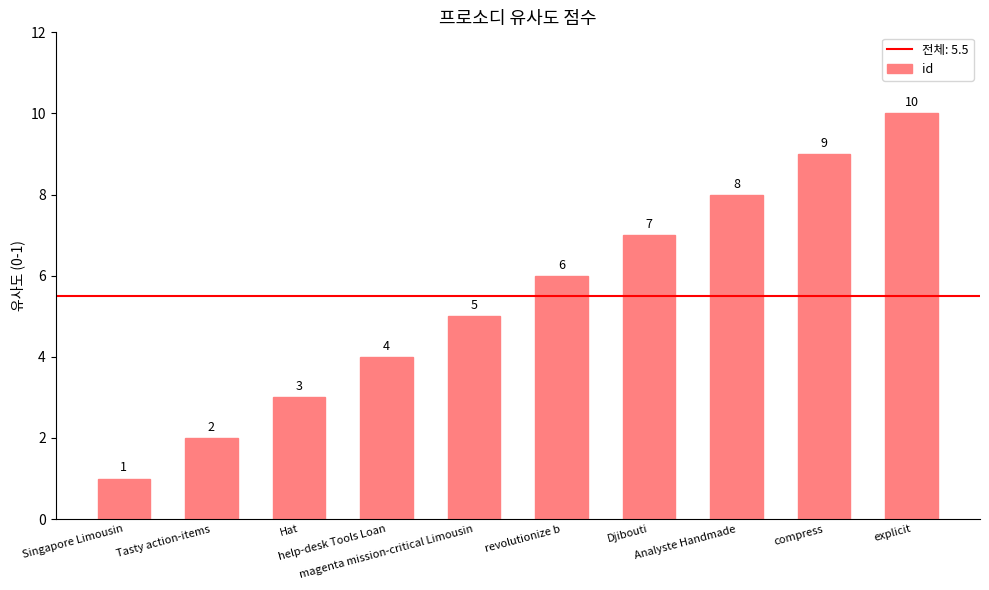

What is the greatest value displayed?

10